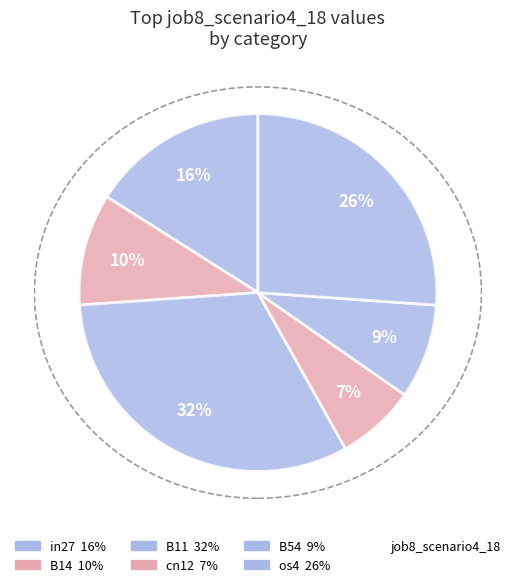

How many segments does this pie chart have?

6